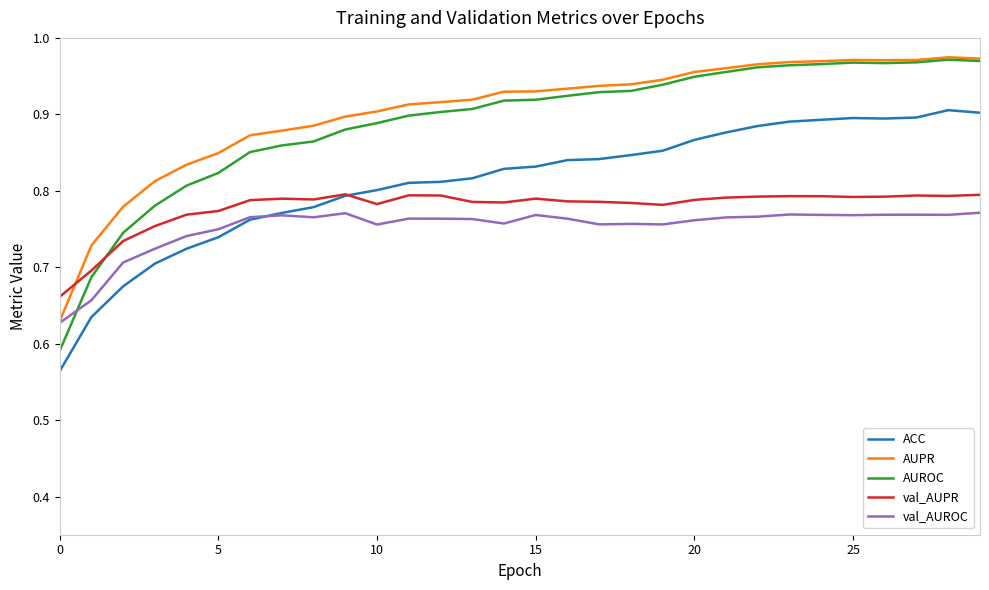

Which series has the widest spread of values?

AUROC